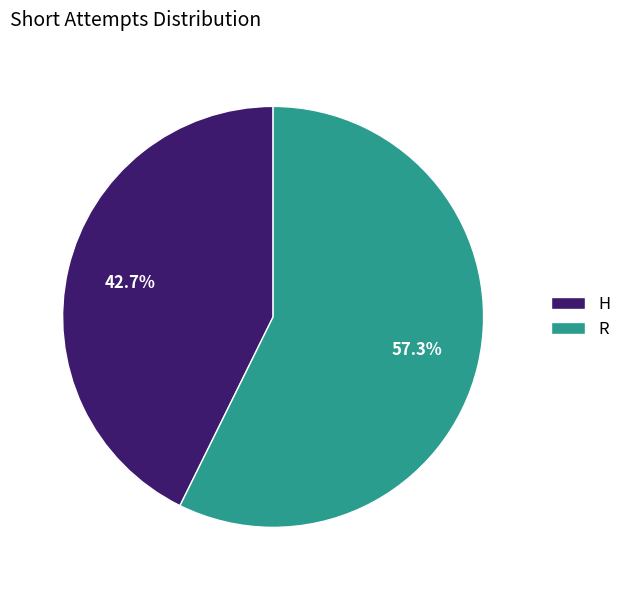

What is the ratio of the value at H to the value at R?

0.7